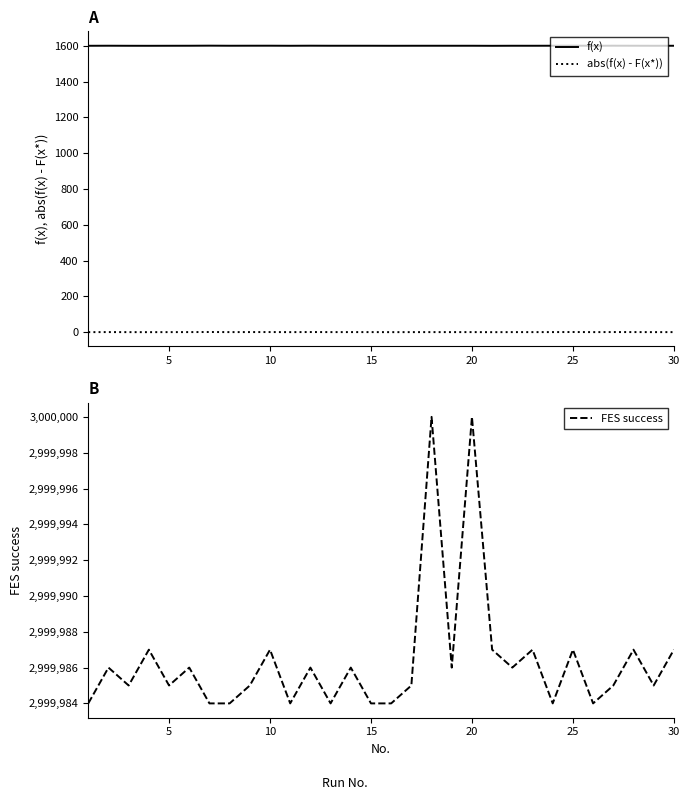

True or false: f(x) and abs(f(x) - F(x*)) cross at least once.

False